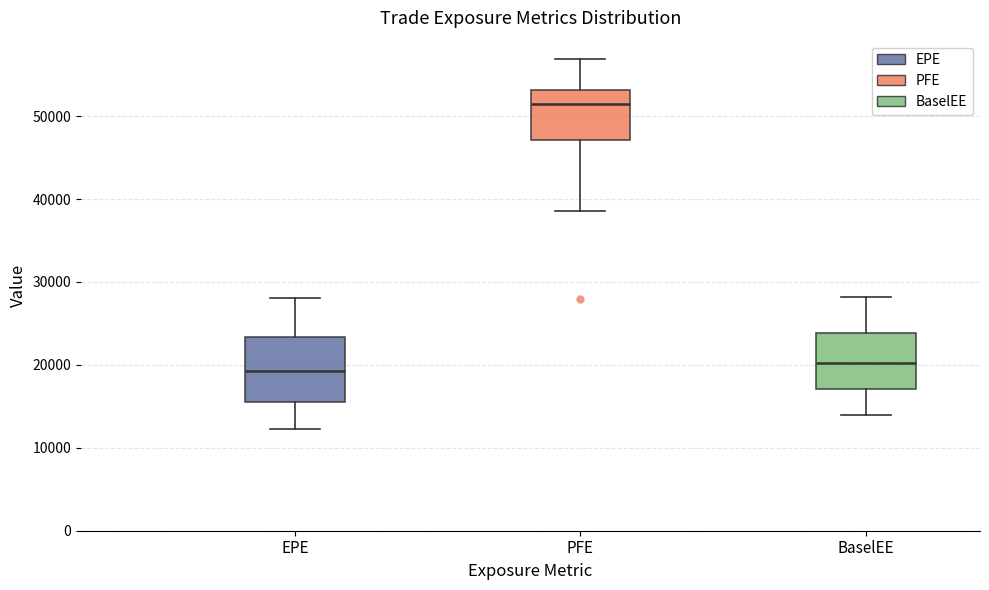

Which box's median line is the highest?

PFE